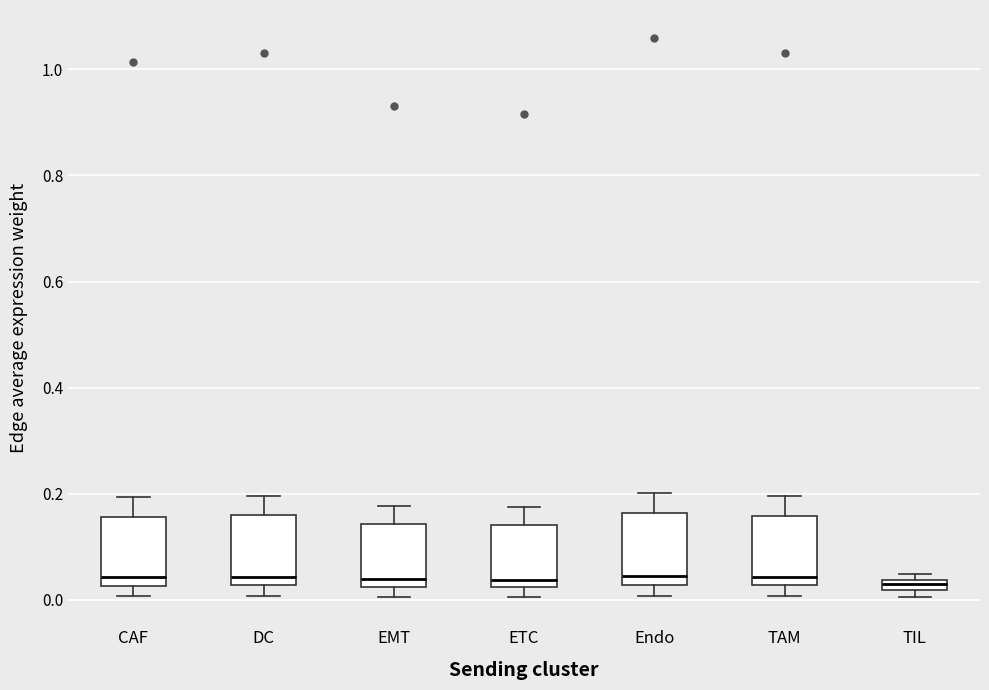

Where does the lower whisker of the box for CAF end on the y-axis? The values are not printed on the chart, so give them approximately, as read against the axis.

0.00